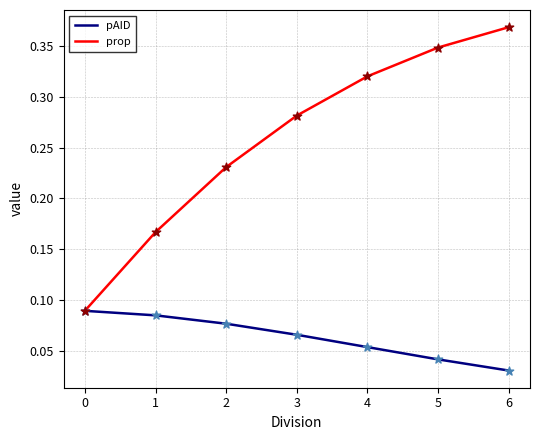

Which series changed the most between 2 and 4?

prop